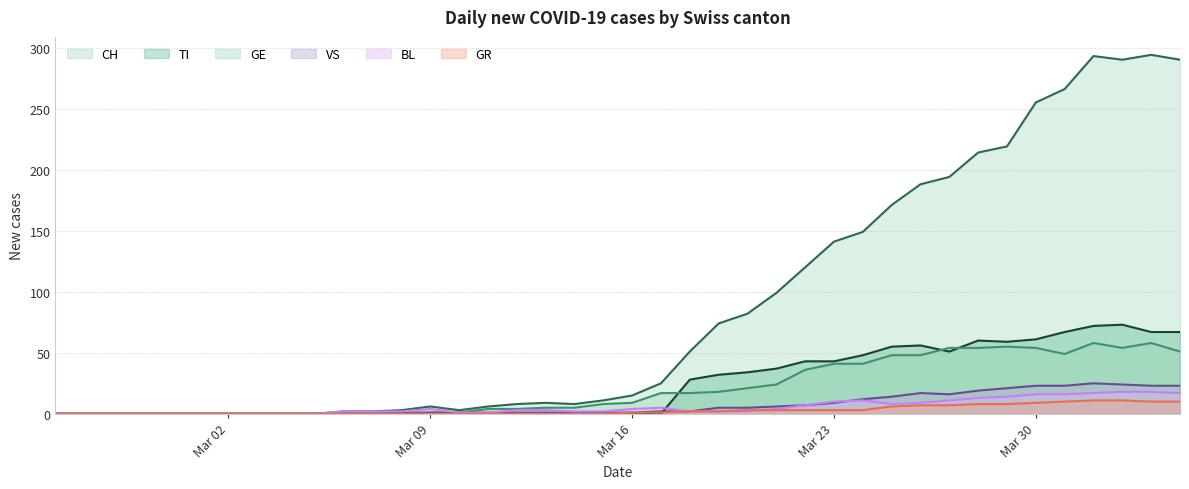

At how many categories does at least one series exceed 226?

6